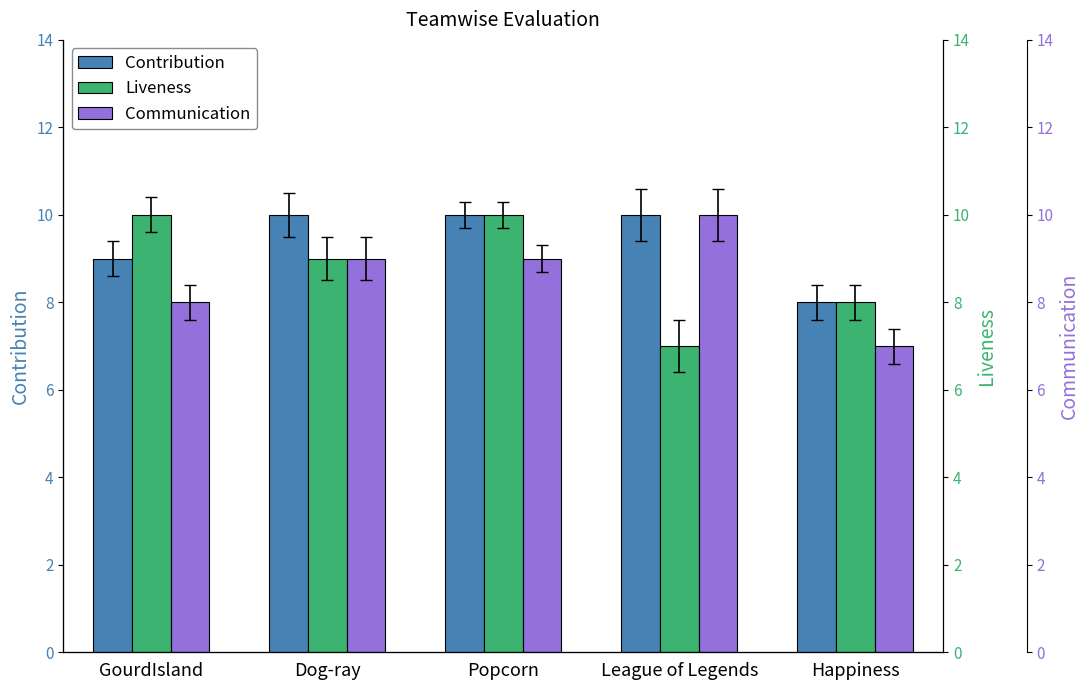

What is the difference between the maximum and minimum values in the Liveness series?

3